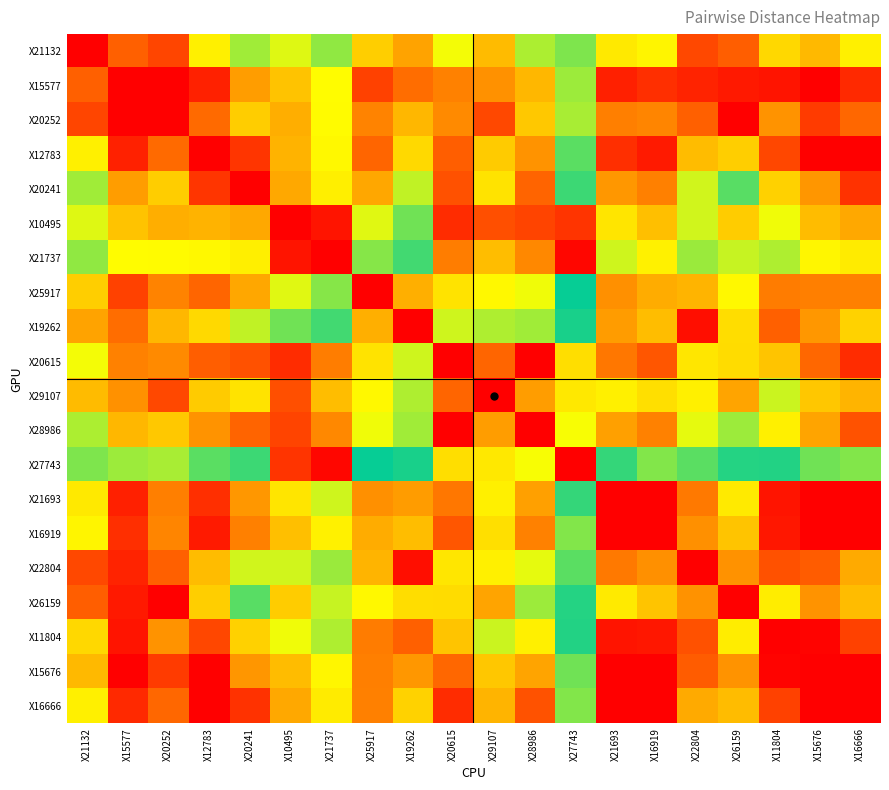

Which category has the highest value across all series?

X27743